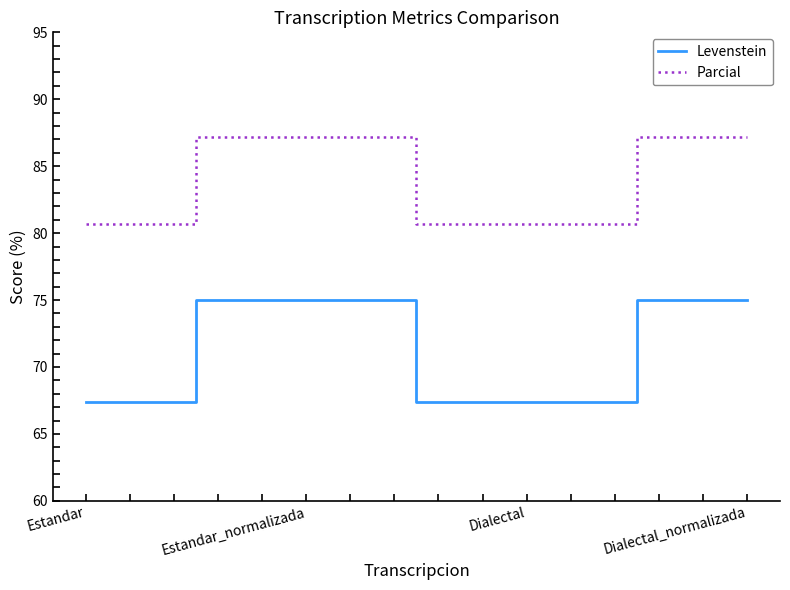

What is the maximum value shown in the chart?

87.2